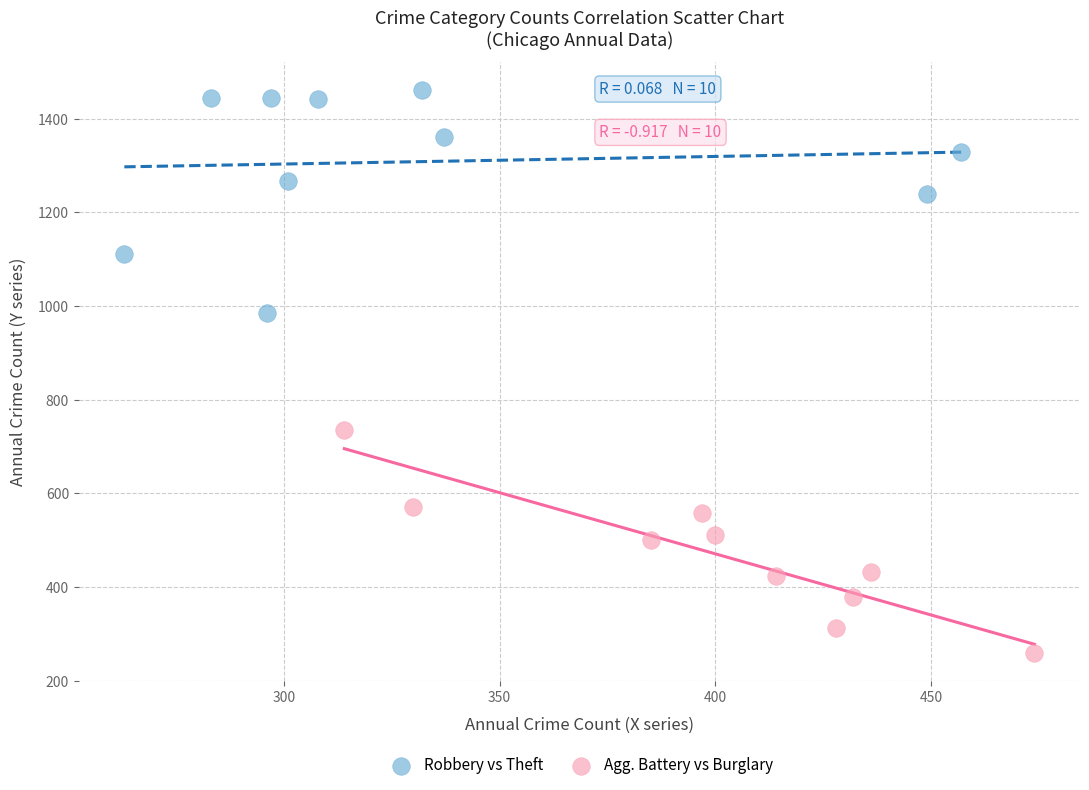

Which series contains the highest Y value?

Robbery vs Theft